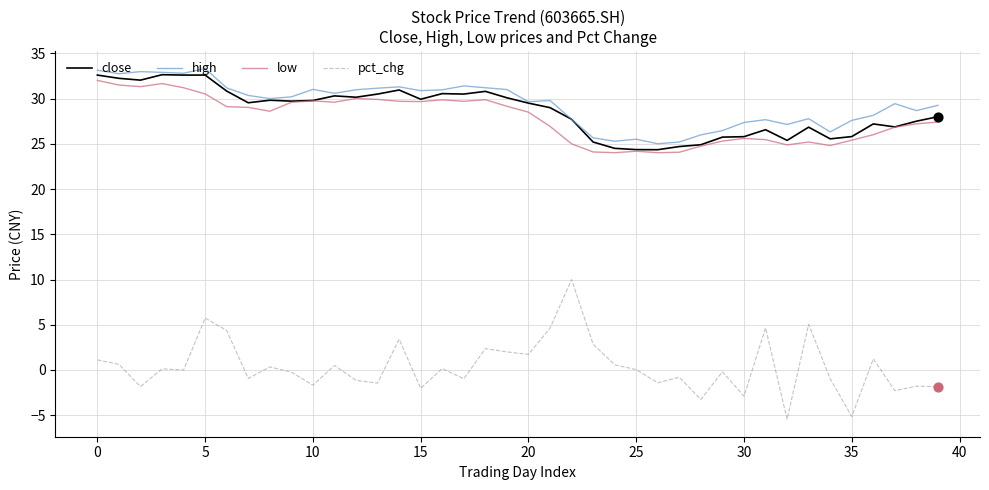

Which series has the widest spread of values?

pct_chg